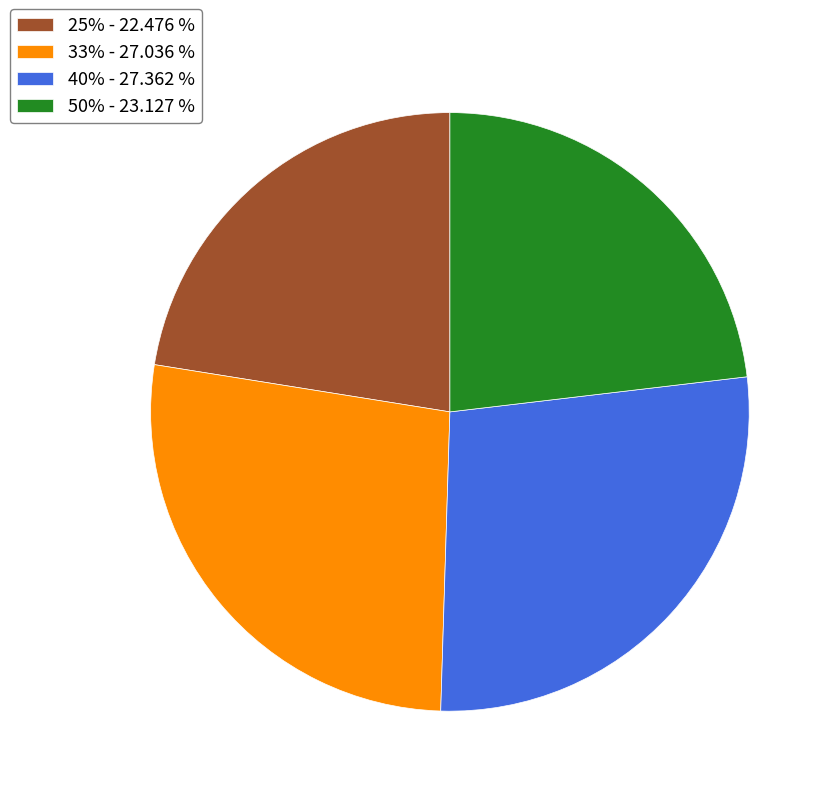

Combined, do 33% - 27.036 % and 40% - 27.362 % account for over 50%?

Yes